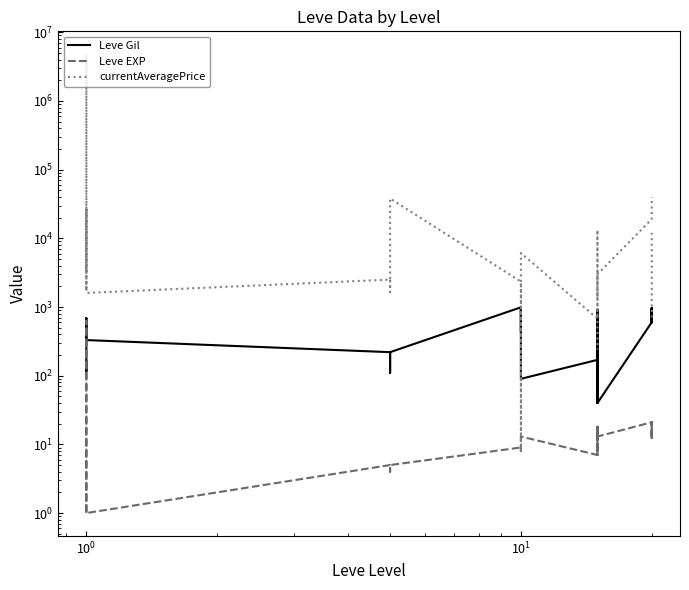

Which series ends up on top after the final intersection of currentAveragePrice and Leve Gil?

currentAveragePrice